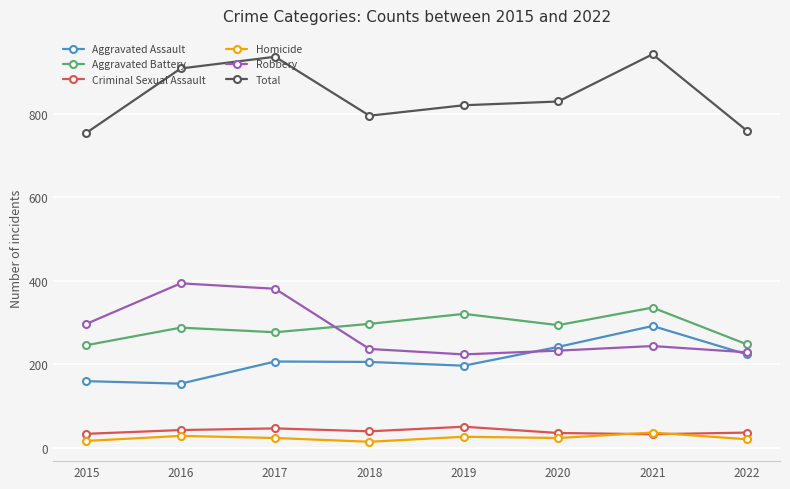

What is the value of the Aggravated Assault point at the 1st from the left?

160